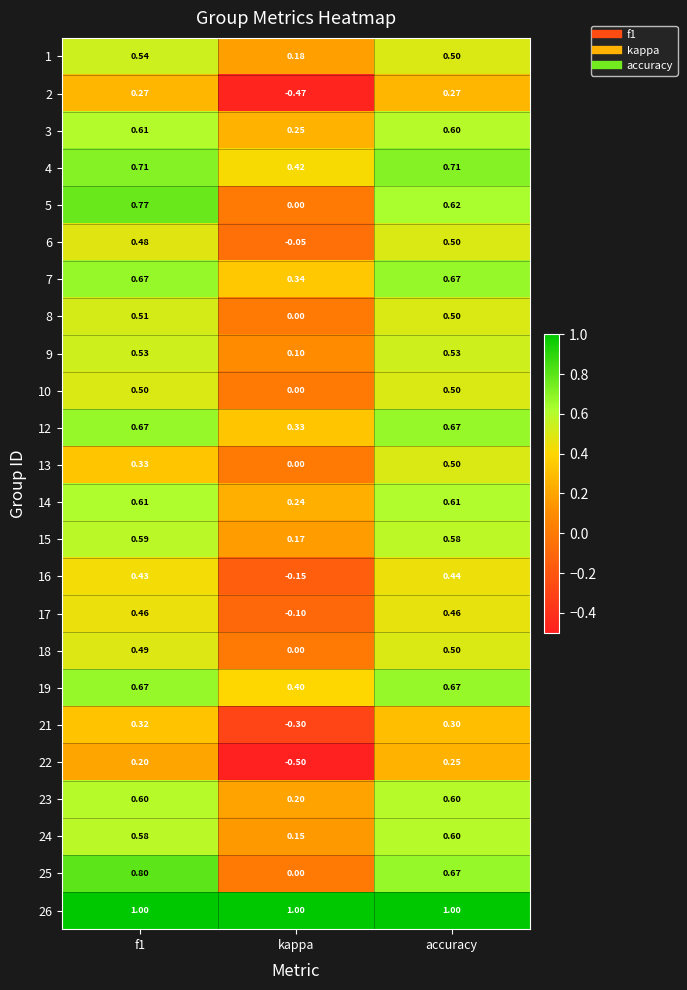

Which category has the lowest value in the 19 series?

kappa